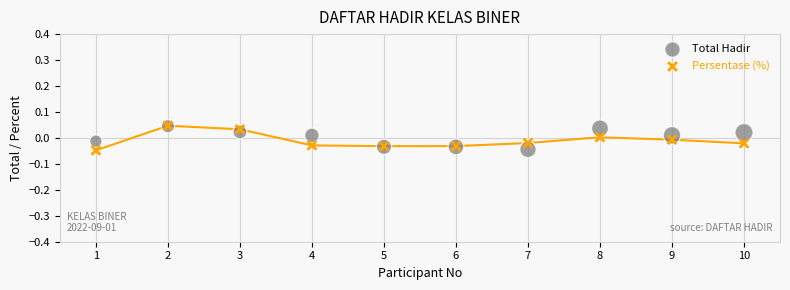

What are all the series names shown in the legend?

Total Hadir, Persentase (%)